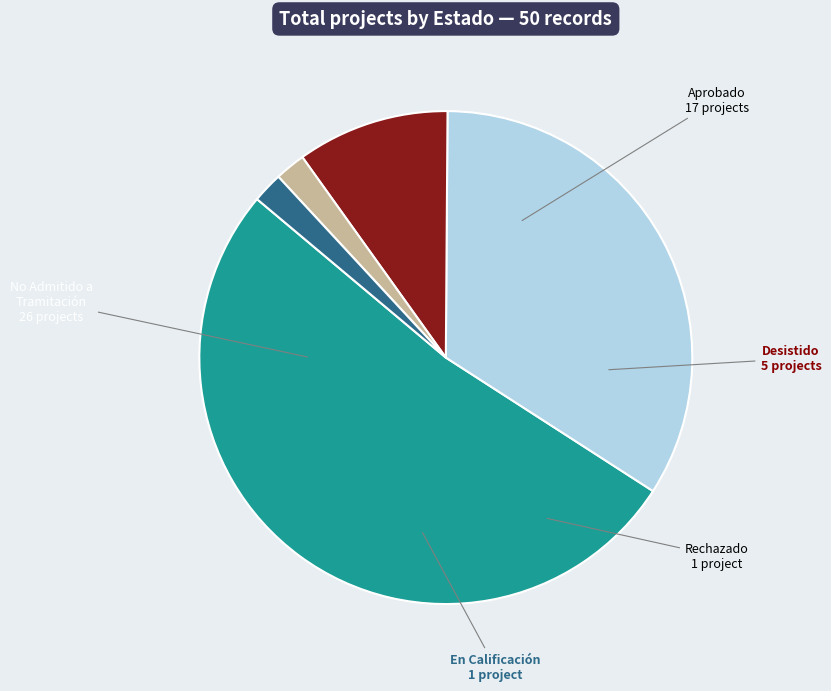

The No Admitido a Tramitación slice represents 52% of the pie. True or false?

True